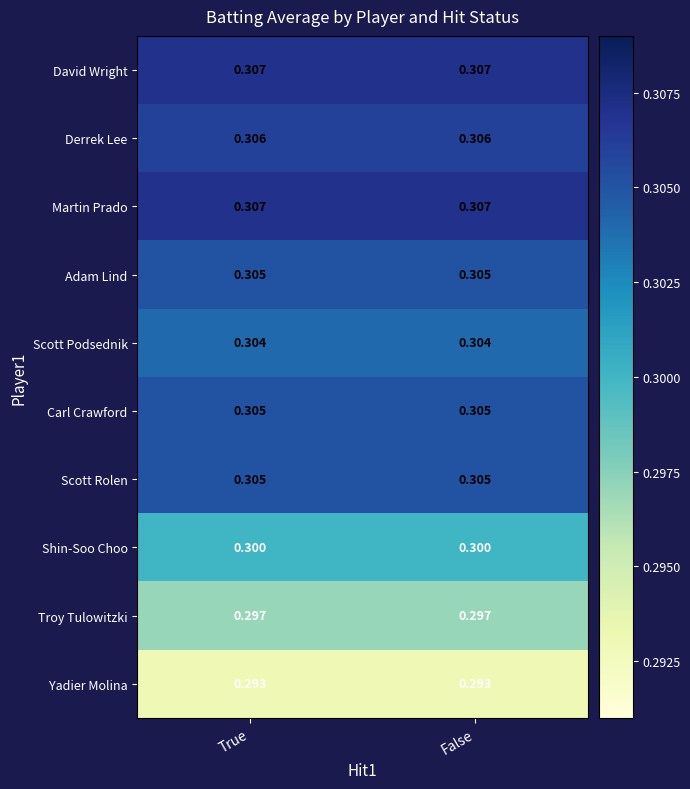

Is the value of Derrek Lee at True greater than the value of David Wright at True?

No